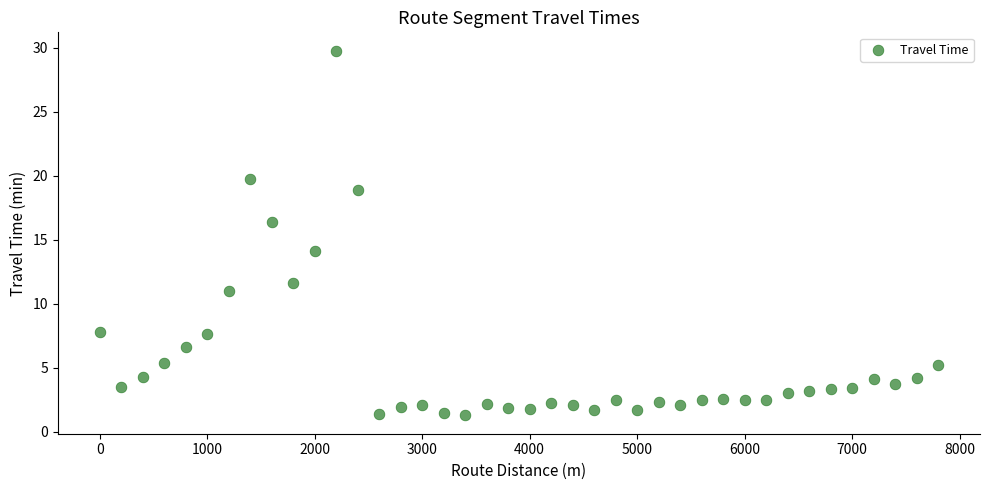

What is the range of Y values (max minus min)?

28.5